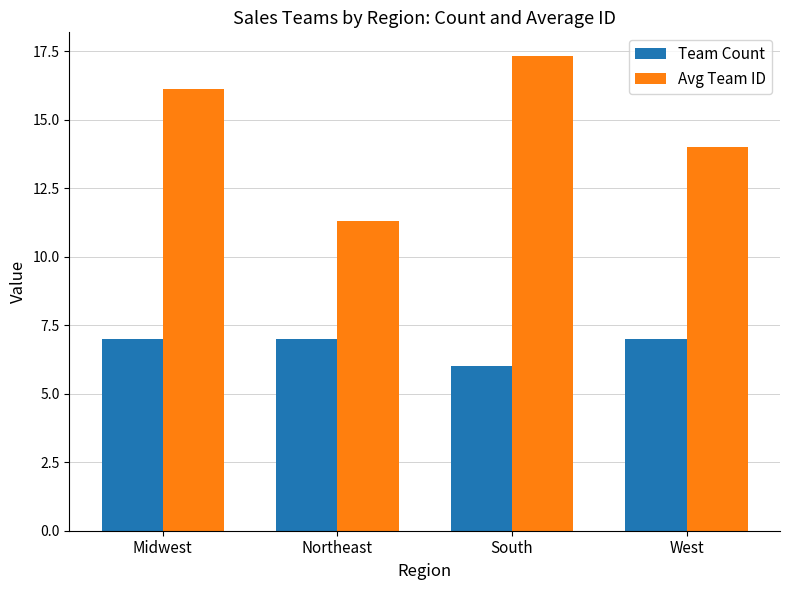

Reading left to right, transcribe all the data shown in this chart.

Team Count: Midwest=7.0	Northeast=7.0	South=6.0	West=7.0
Avg Team ID: Midwest=16.1	Northeast=11.3	South=17.3	West=14.0